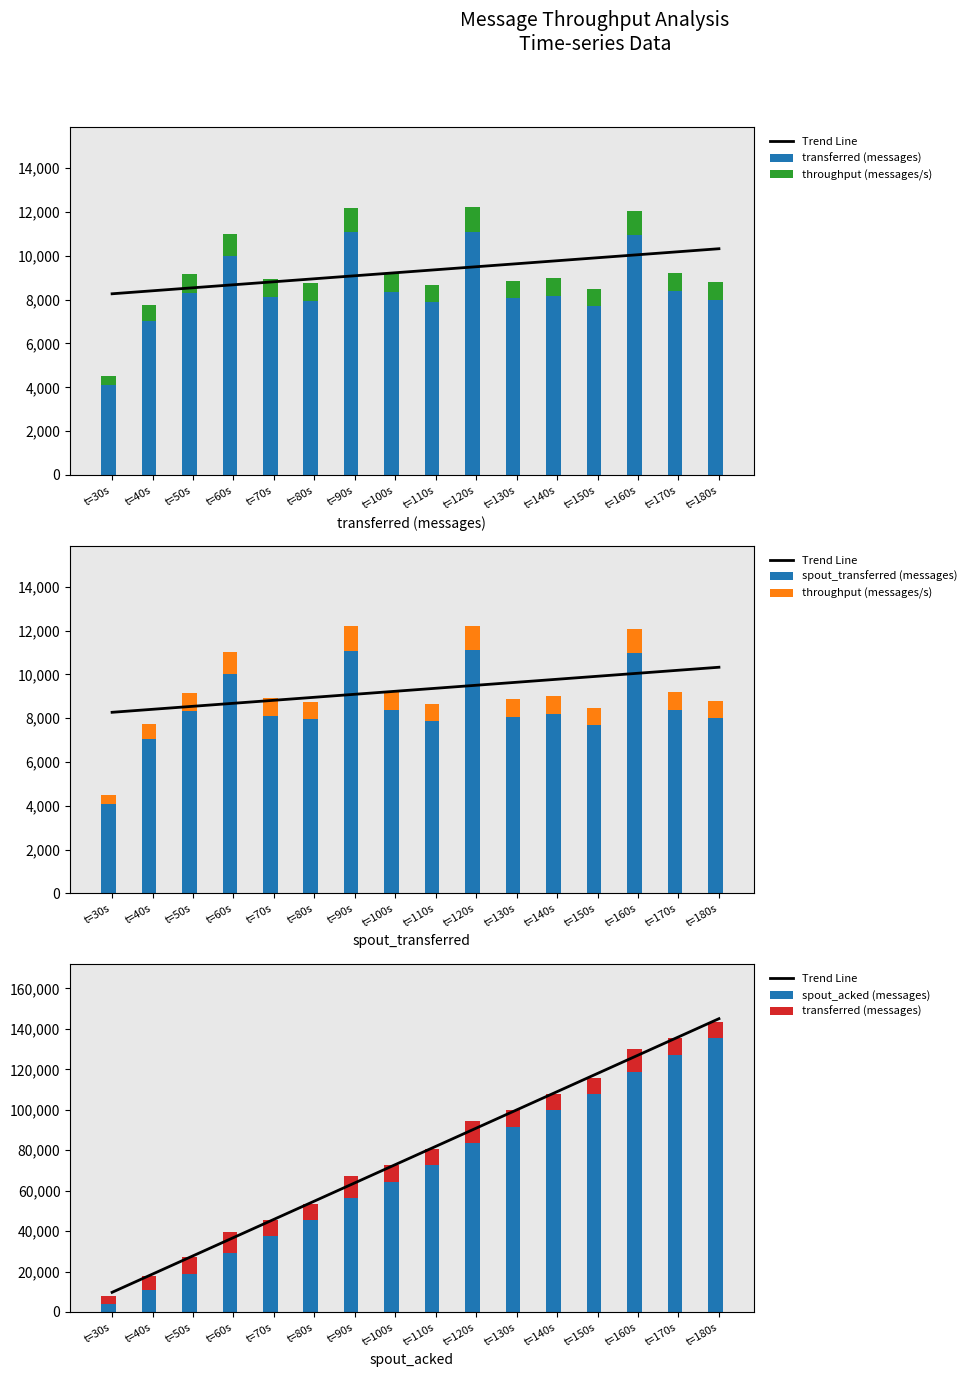

Reading left to right, extract all data points from this chart.

Trend Line: 9727.2	18747.4	27767.6	36787.8	45808.0	54828.2	63848.4	72868.6	81888.9	90909.1	99929.3	108949.5	117969.7	126989.9	136010.1	145030.3
transferred (messages): 4100.0	7040.0	8320.0	10000.0	8120.0	7960.0	11080.0	8360.0	7880.0	11100.0	8060.0	8180.0	7700.0	10960.0	8380.0	8000.0
throughput (messages/s): 409.0	703.0	831.0	999.0	811.0	795.0	1105.0	835.0	787.0	1108.0	804.0	817.0	769.0	1095.0	837.0	798.0
spout_transferred (messages): 4100.0	7040.0	8320.0	10000.0	8120.0	7960.0	11080.0	8360.0	7880.0	11100.0	8060.0	8180.0	7700.0	10960.0	8380.0	8000.0
spout_acked (messages): 3720.0	11000.0	18780.0	29320.0	37380.0	45420.0	56260.0	64380.0	72540.0	83420.0	91580.0	99800.0	107960.0	118880.0	127080.0	135300.0